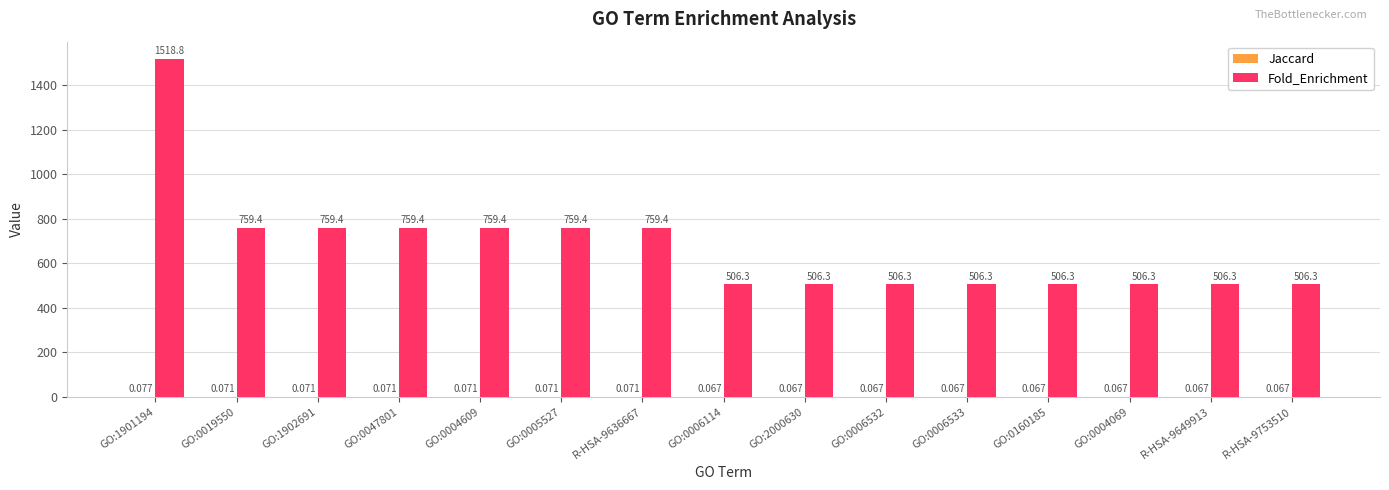

What is the average value of the Fold_Enrichment series?

675.0